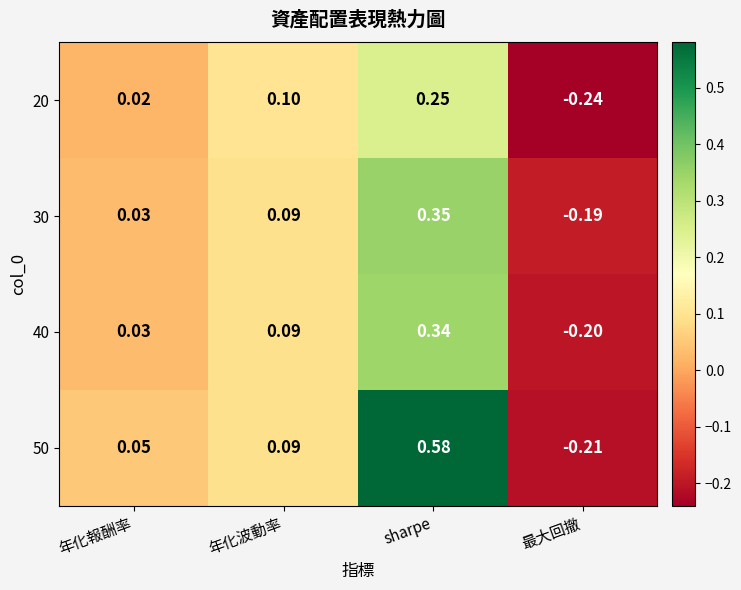

What is the smallest value displayed?

-0.2